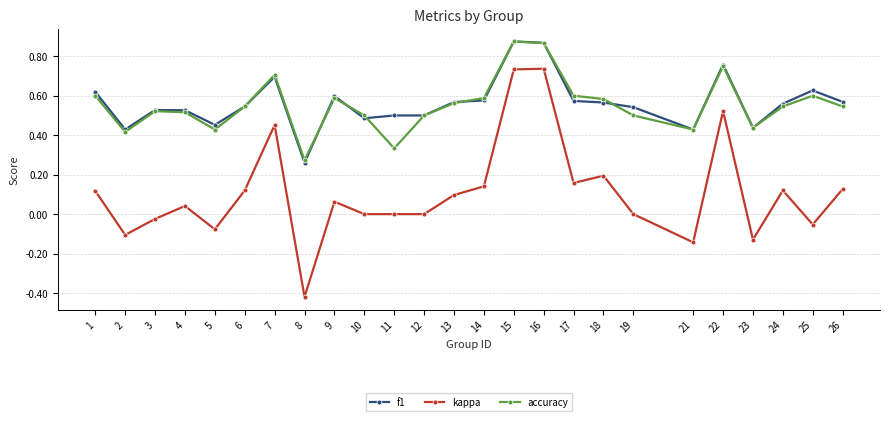

At which label does kappa reach its minimum?

8